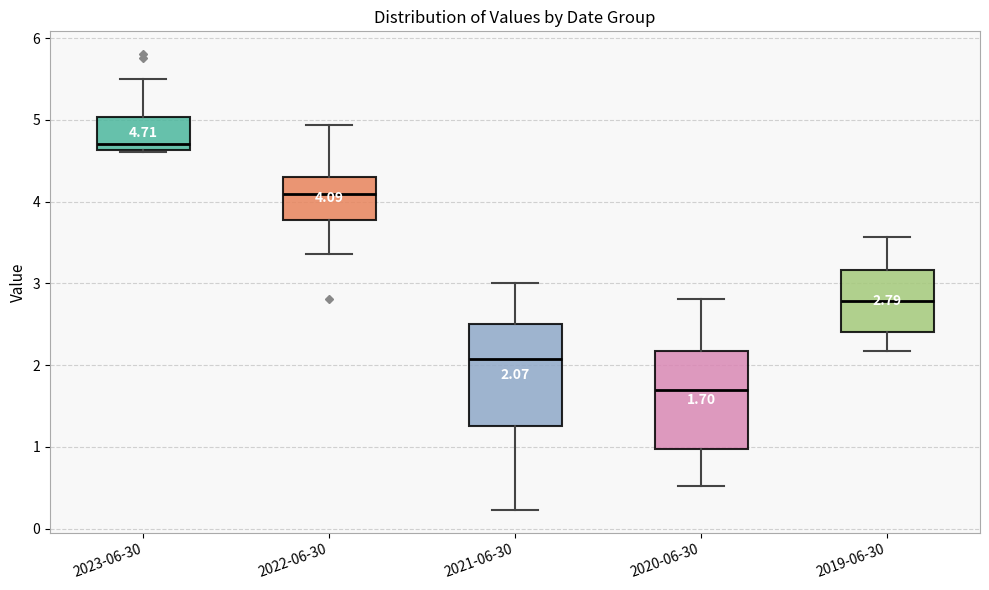

Which box's median line is the lowest?

2020-06-30